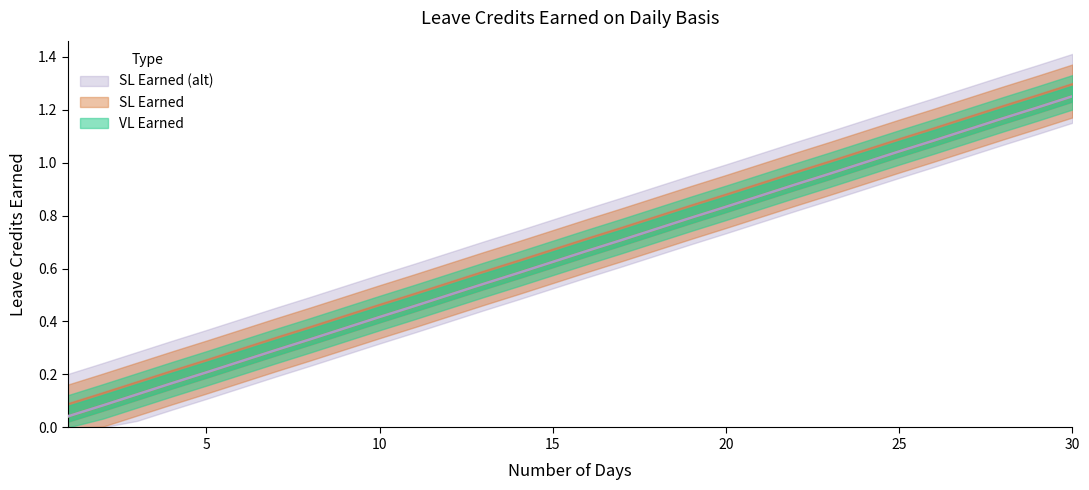

What are all the series names shown in the legend?

VL Earned, SL Earned, SL Earned (alt)